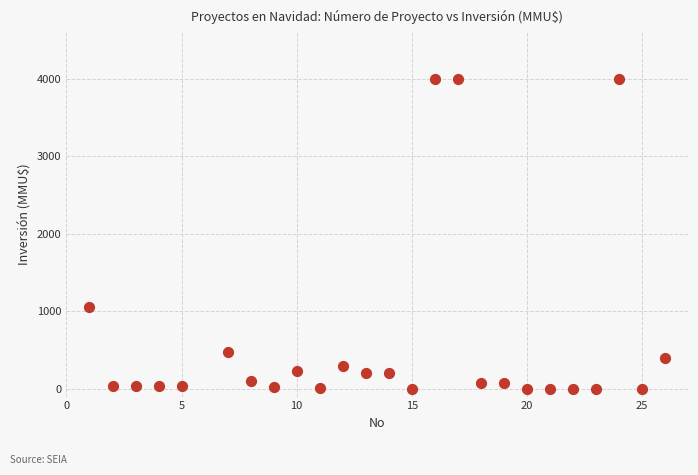

What Y value in the scatter plot is closest to 2000?

1050